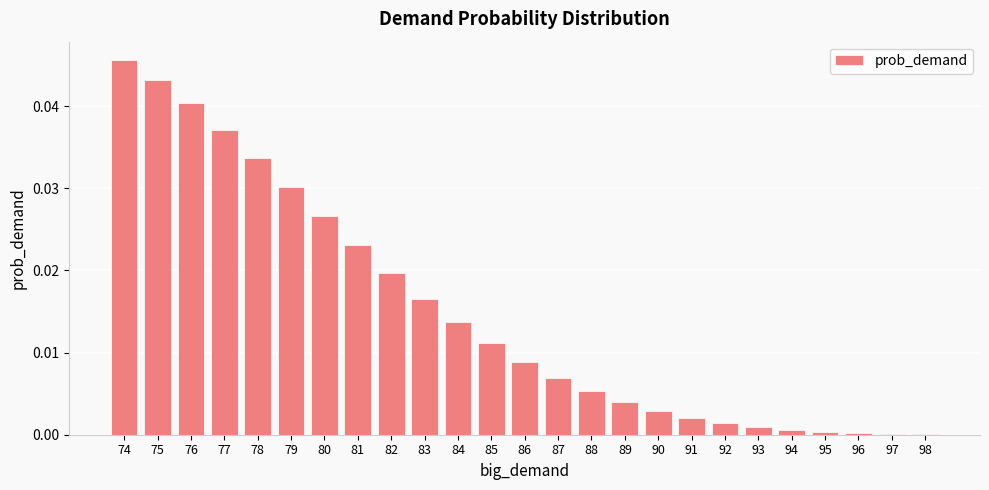

What is the sum of all values?

0.4